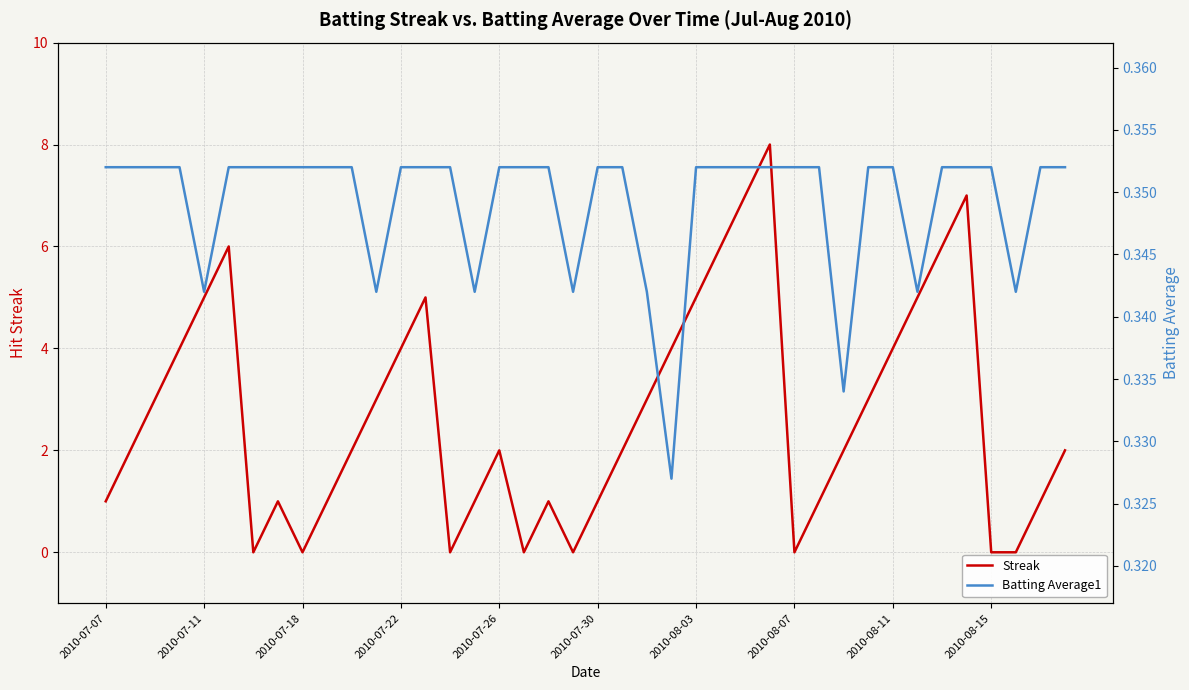

True or false: Streak has a value of 2 at 2010-07-26.

True